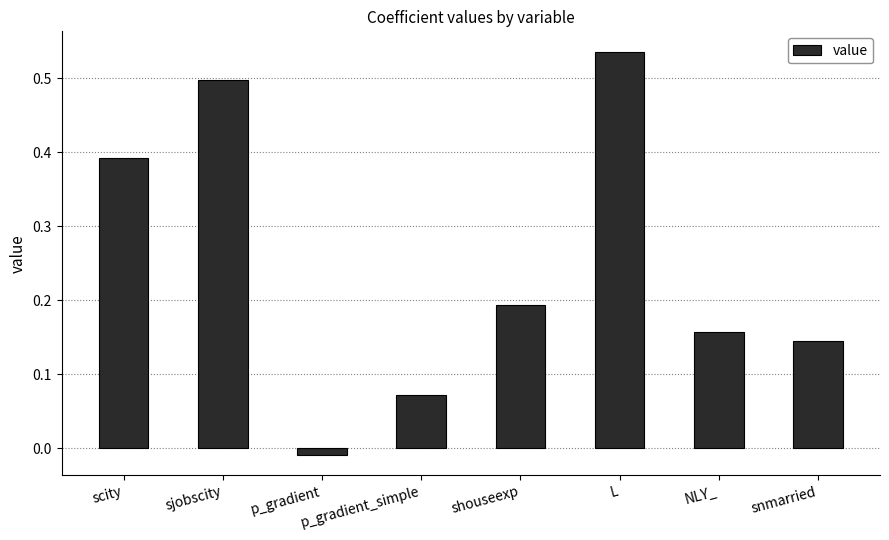

What is the difference between the values at NLY_ and sjobscity?

0.3